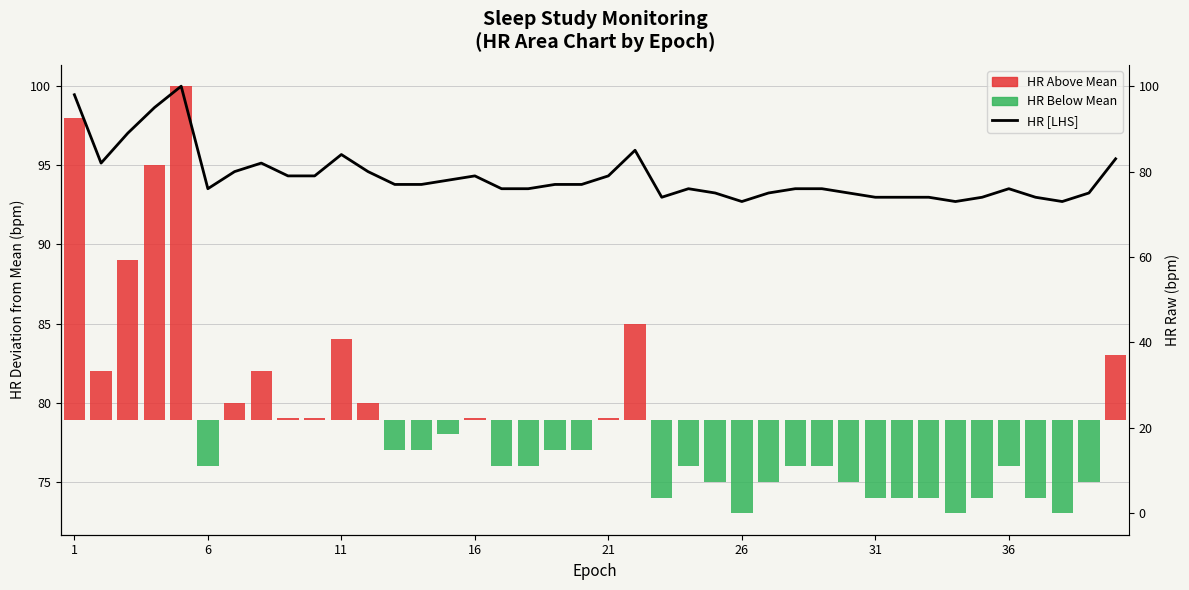

What are all the series names shown in the legend?

HR Above Mean, HR Below Mean, HR [LHS]